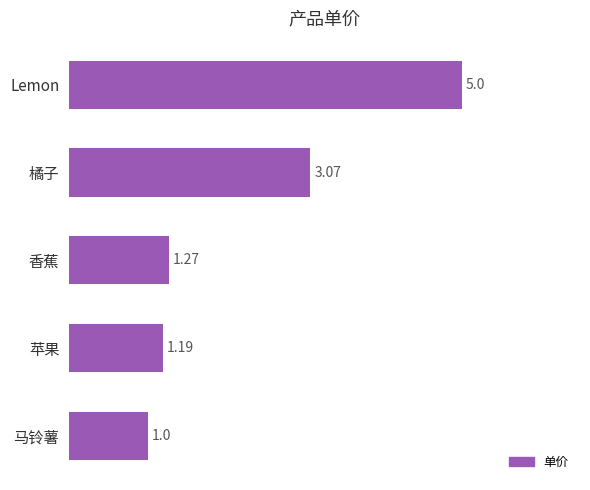

Rank the categories by value from highest to lowest.

Lemon, 橘子, 香蕉, 苹果, 马铃薯